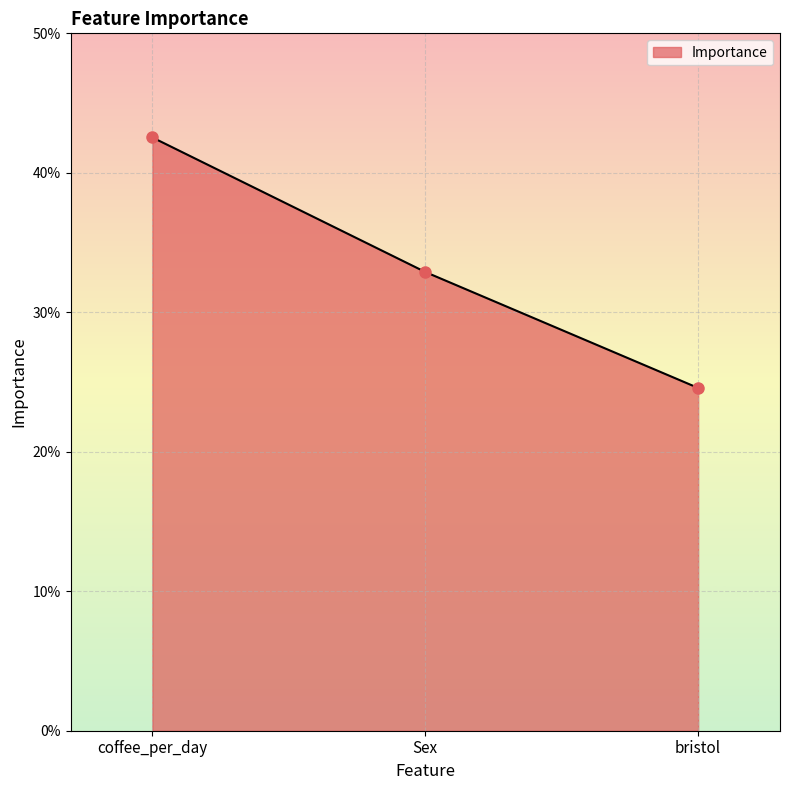

Reading right to left, what are all the values shown in this chart?

0.2	0.3	0.4